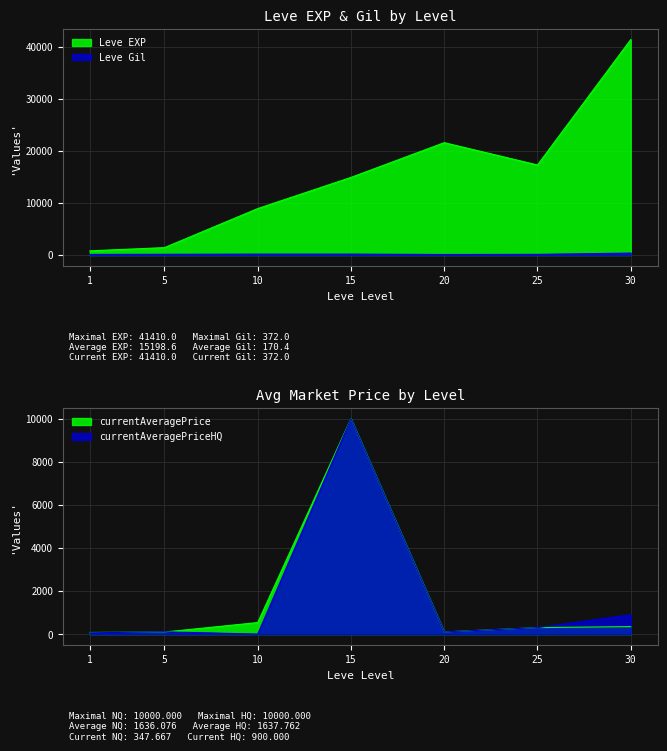

At which category does Leve Gil reach its first local peak?

15